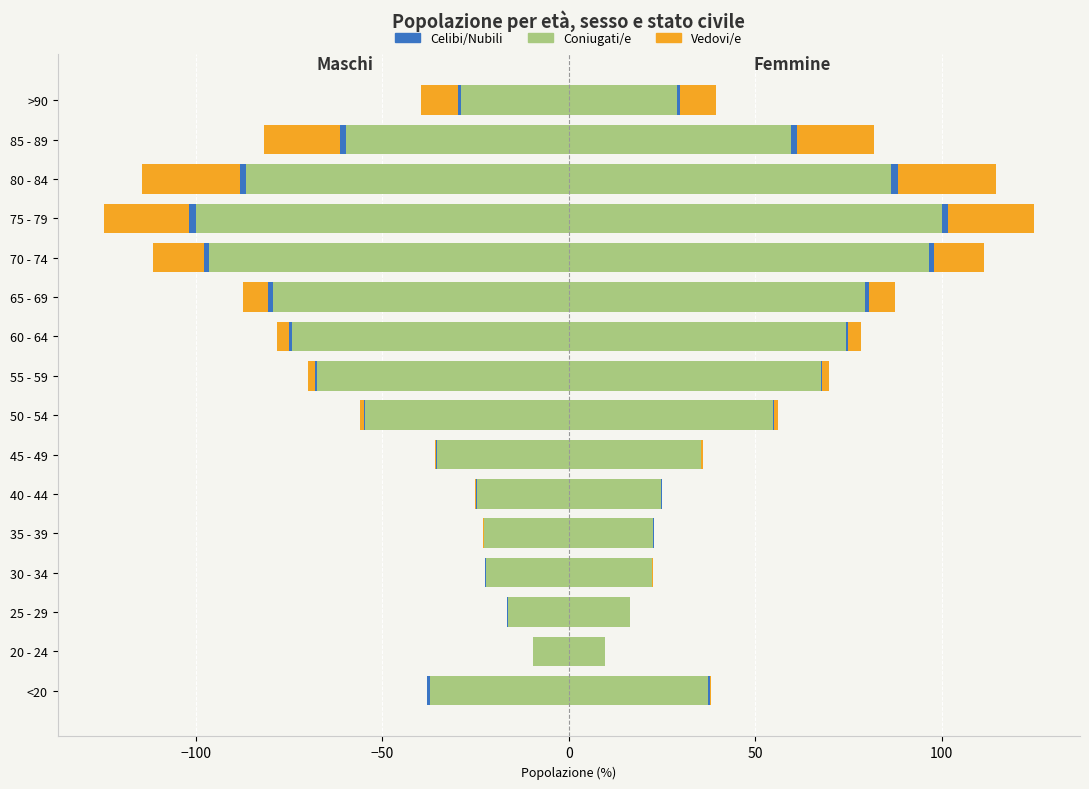

The Vedovi/e series shows -20.5 at 85 - 89. True or false?

True